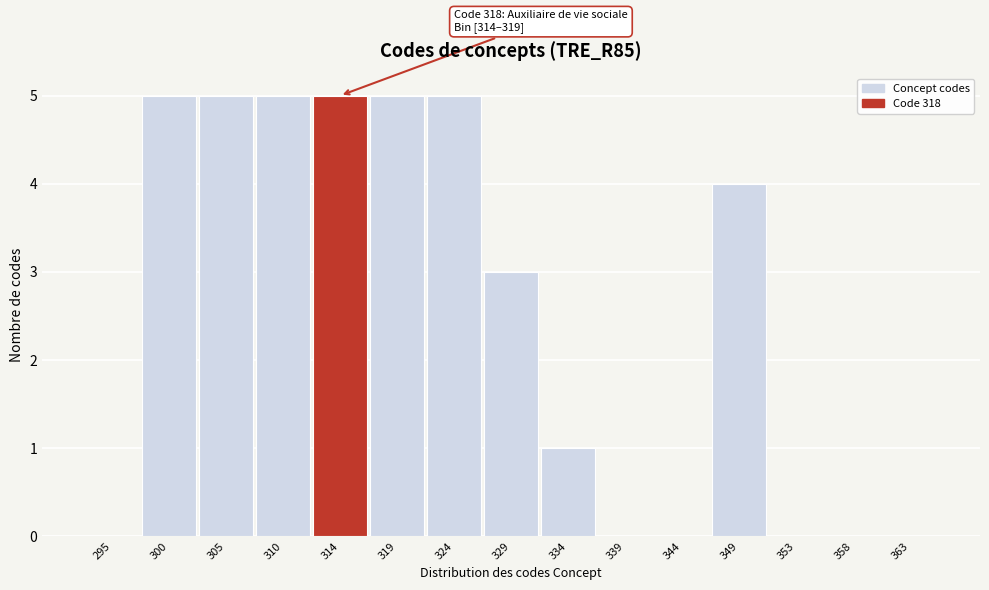

The chart shows a value of 1 at 334. True or false?

True